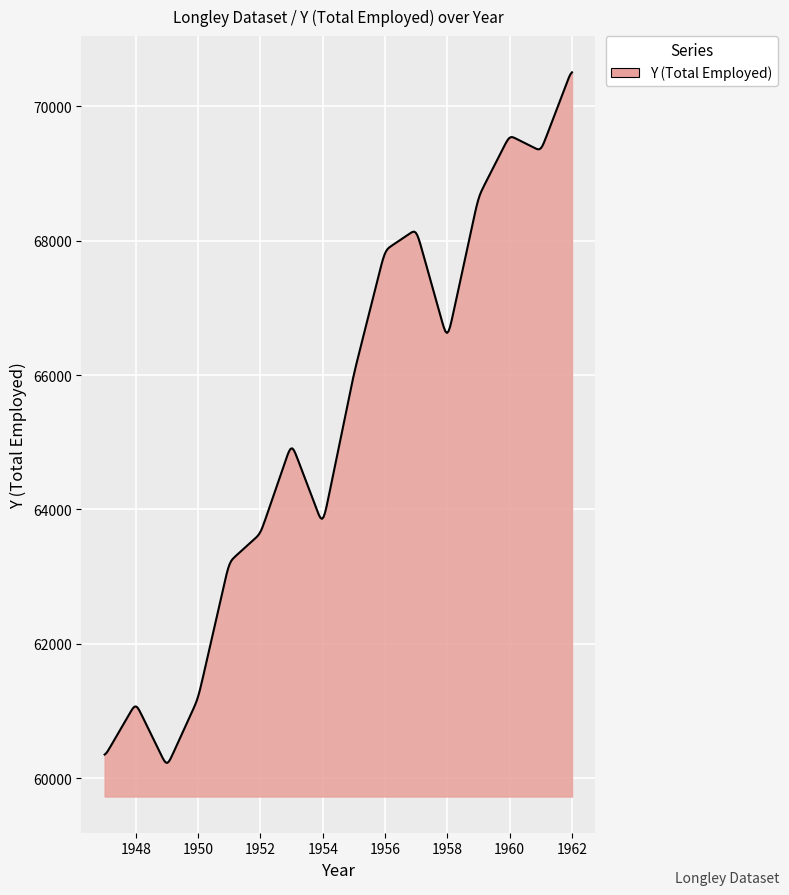

What is the maximum value shown in the chart?

70503.0